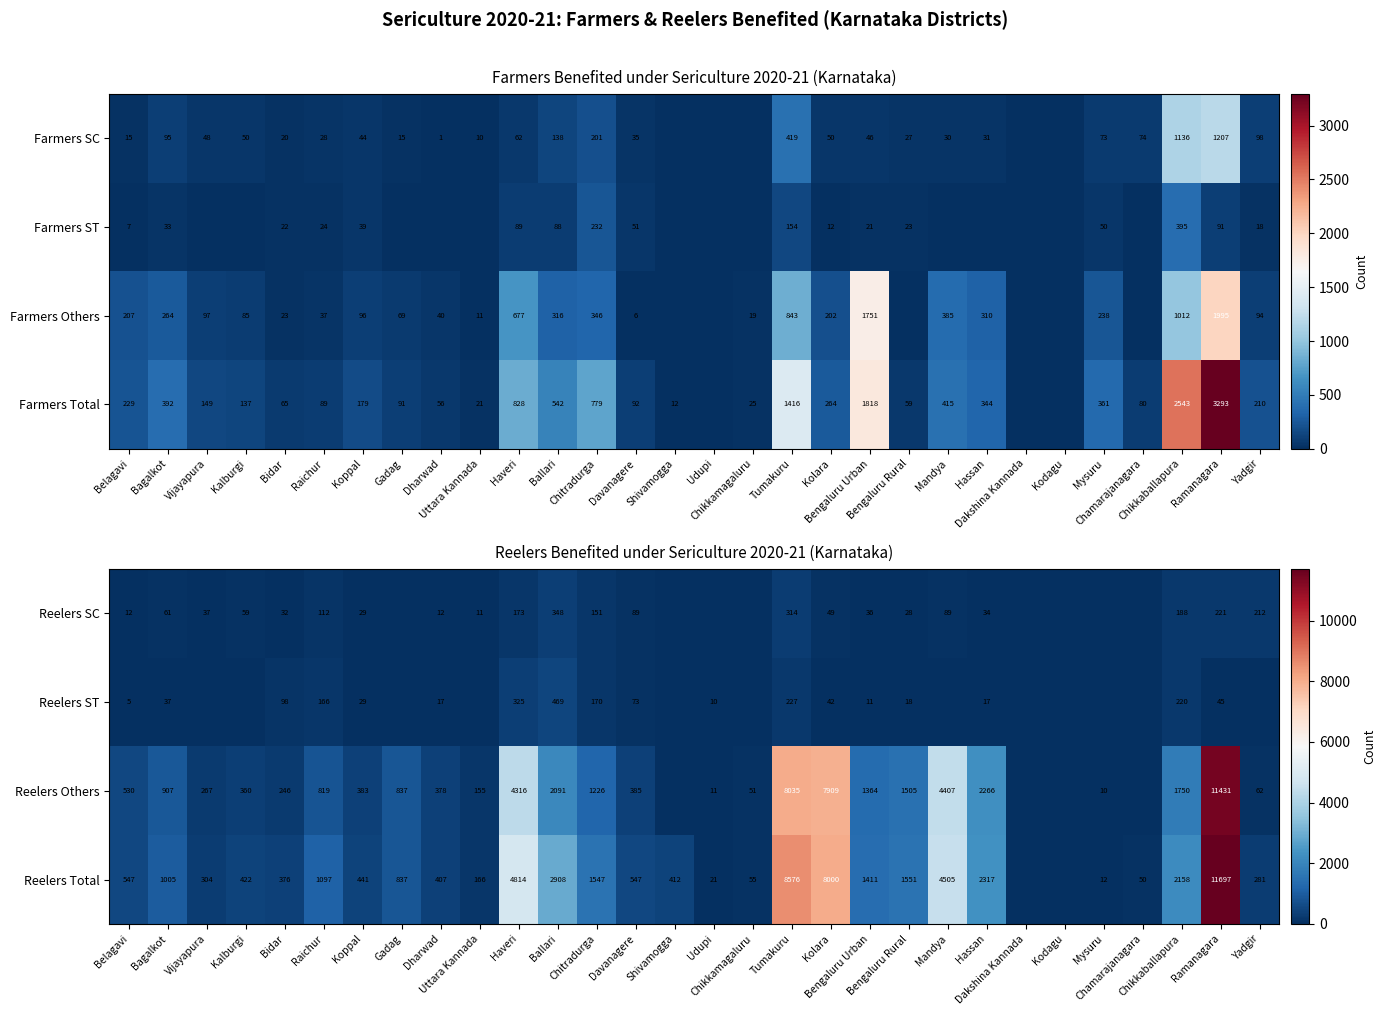

Where does the Reelers ST series first go above 17?

Bagalkot